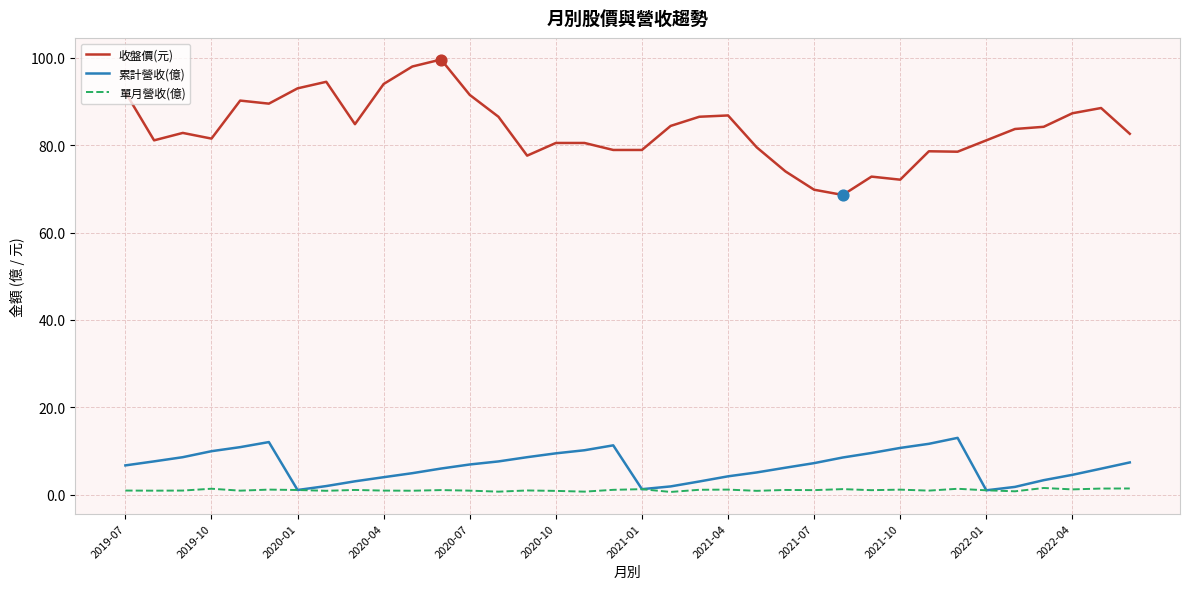

Which series has the widest spread of values?

收盤價(元)